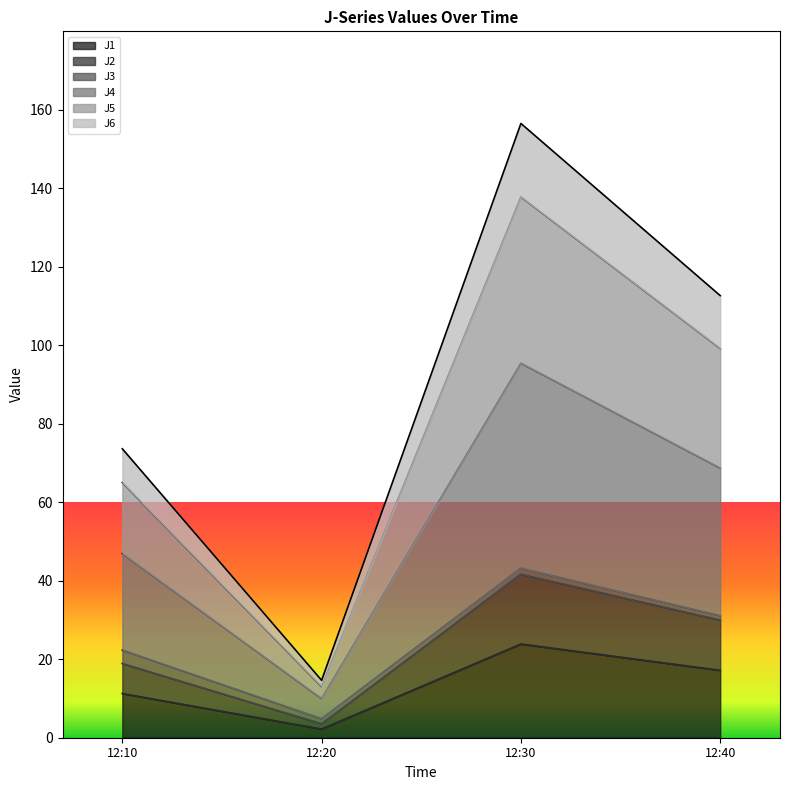

What are all the series names shown in the legend?

J1, J2, J3, J4, J5, J6